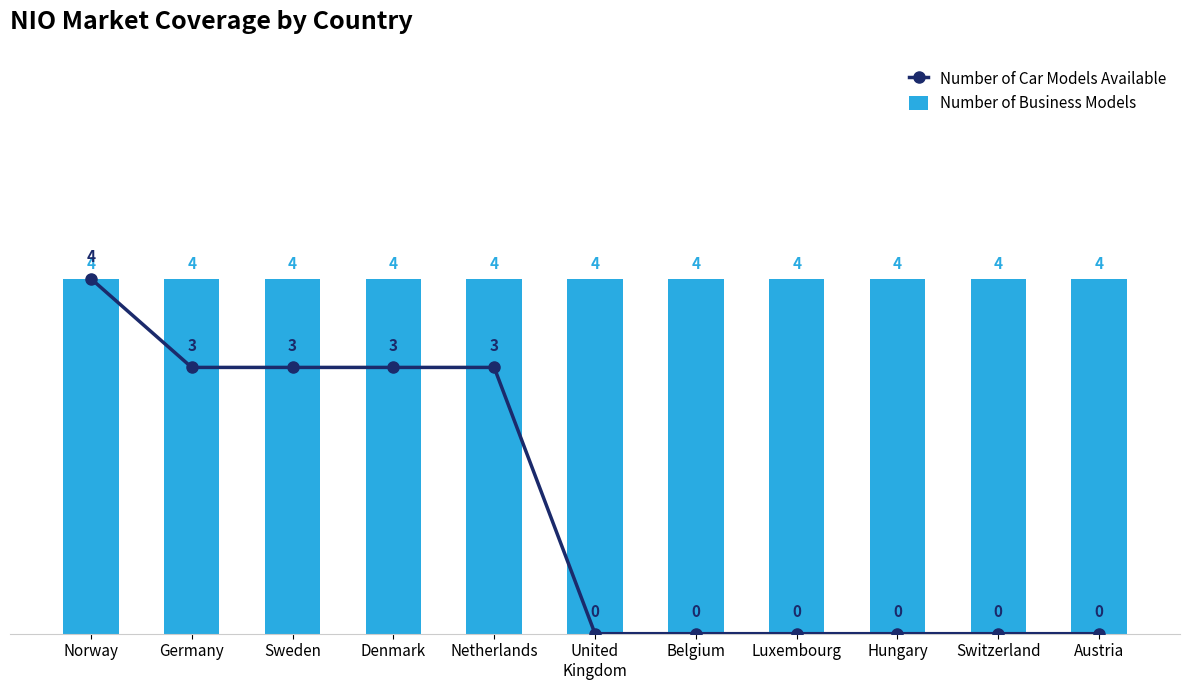

Reading left to right, list all the values displayed in this chart.

Number of Car Models Available: 4	3	3	3	3	0	0	0	0	0	0
Number of Business Models: 4	4	4	4	4	4	4	4	4	4	4